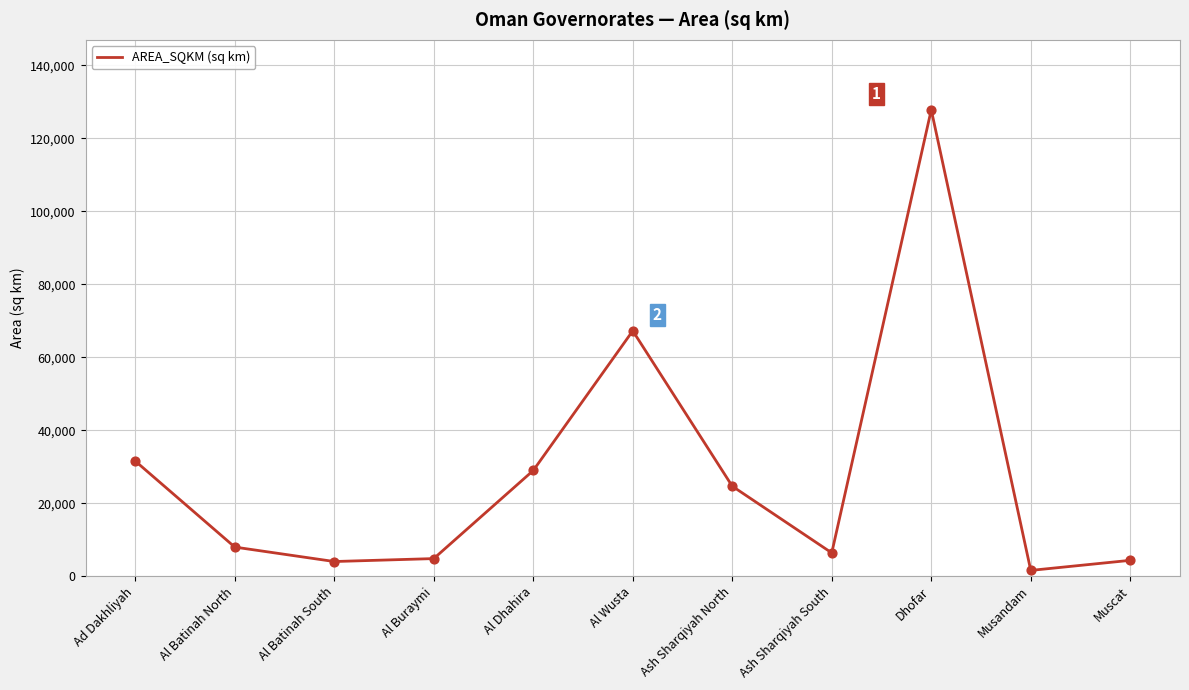

What is the change in value from Ash Sharqiyah North to Musandam?

-23079.0